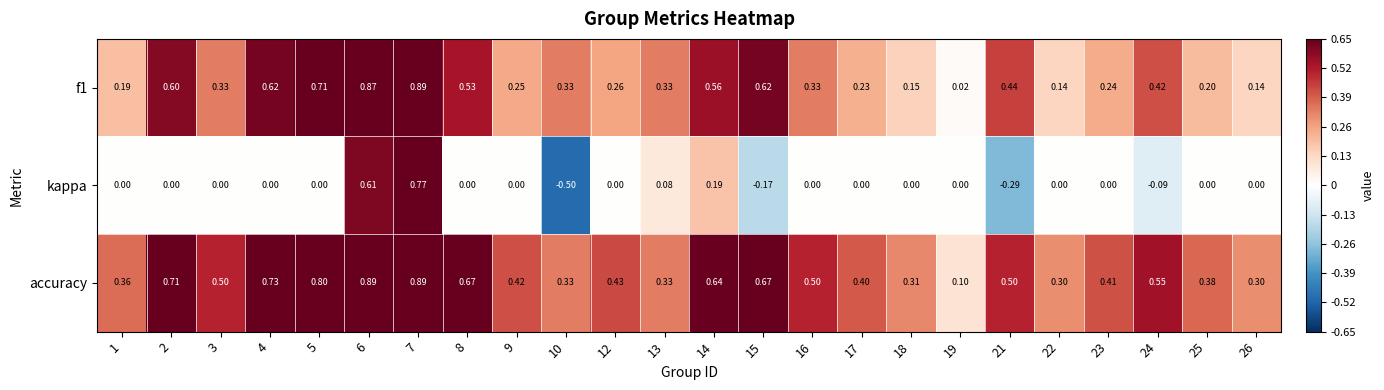

At which category is the sum across all series the highest?

7